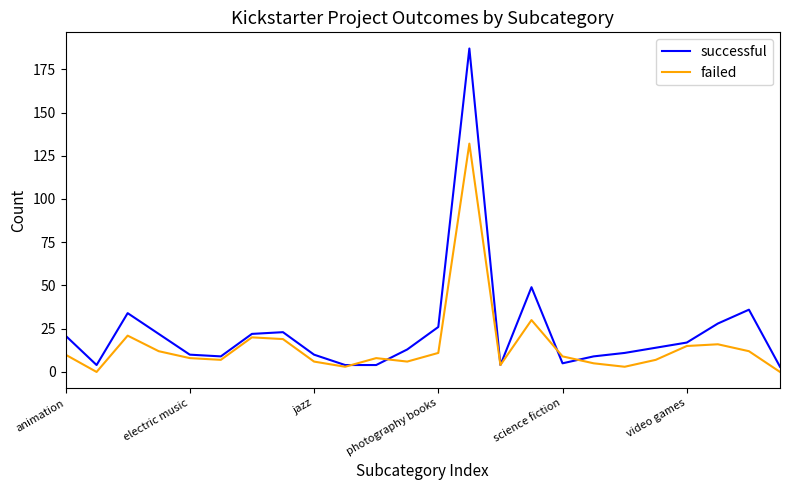

Rank the series by their maximum value, from highest to lowest.

successful, failed